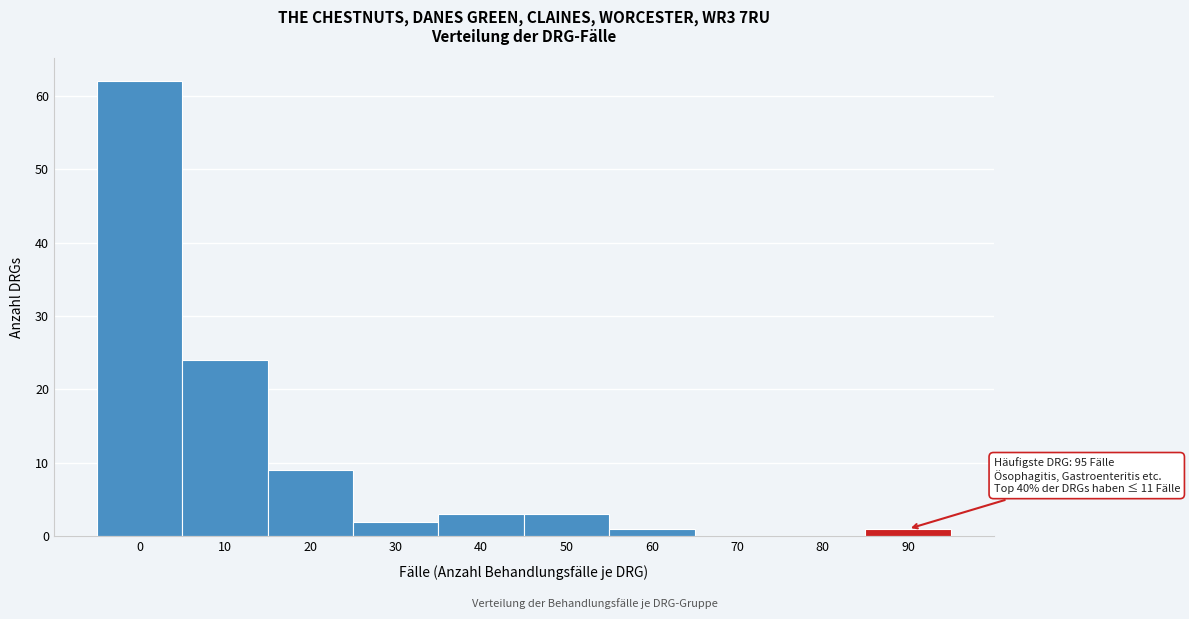

Reading left to right, list all the values displayed in this chart.

0=62	10=24	20=9	30=2	40=3	50=3	60=1	70=0	80=0	90=1